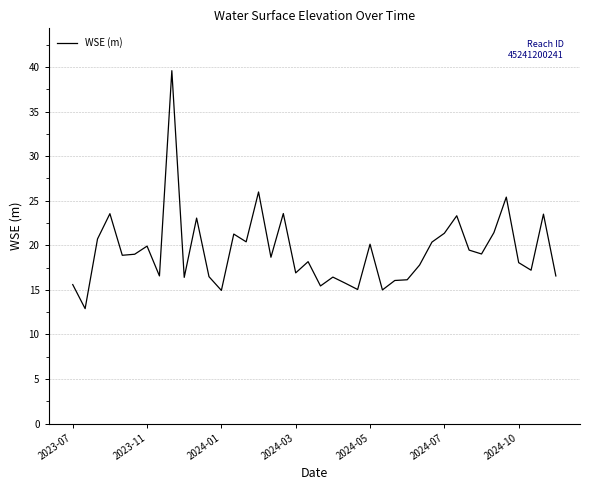

What is the smallest value displayed?

12.9